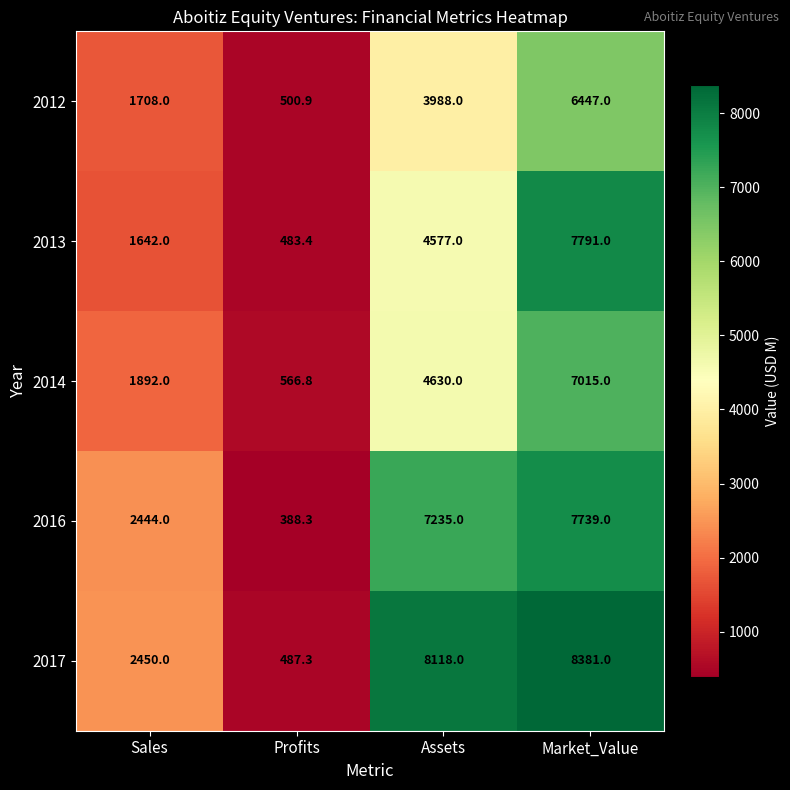

Read the 2014 value at Sales.

1892.0